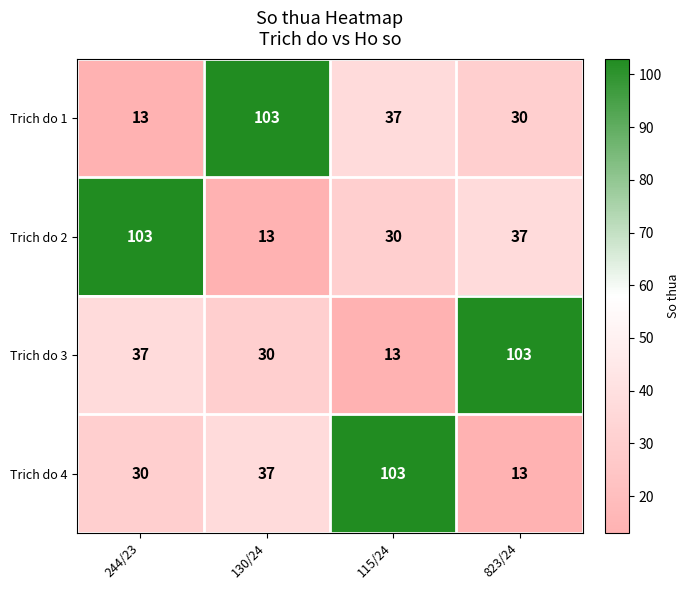

What is the difference between the highest and lowest values at 823/24?

90